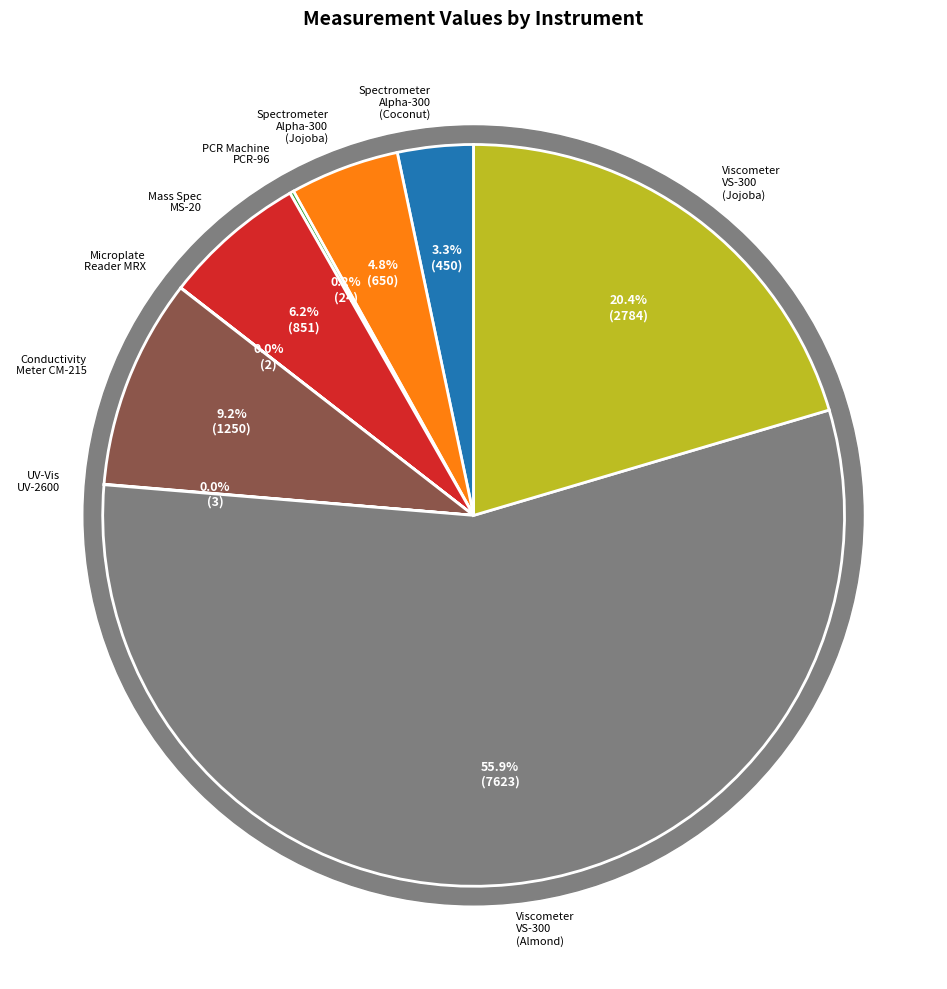

Count the number of slices in the pie.

9